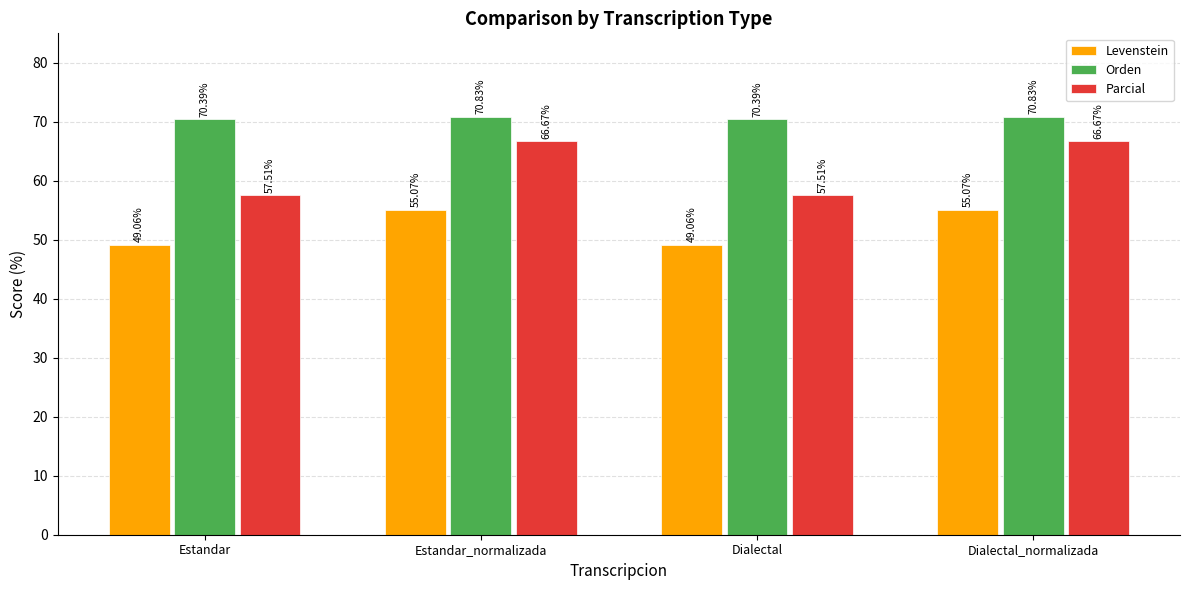

What position from the left is Dialectal_normalizada?

4